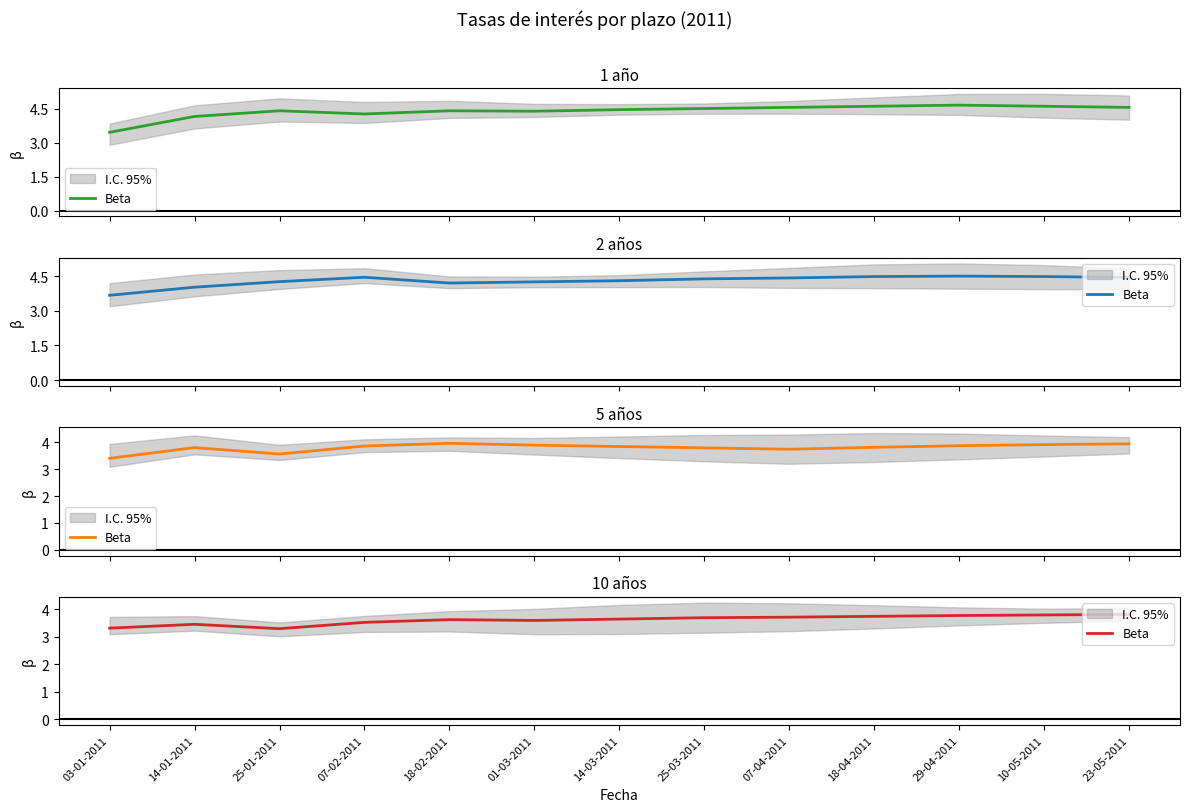

Which category has the highest value across all series?

23-05-2011